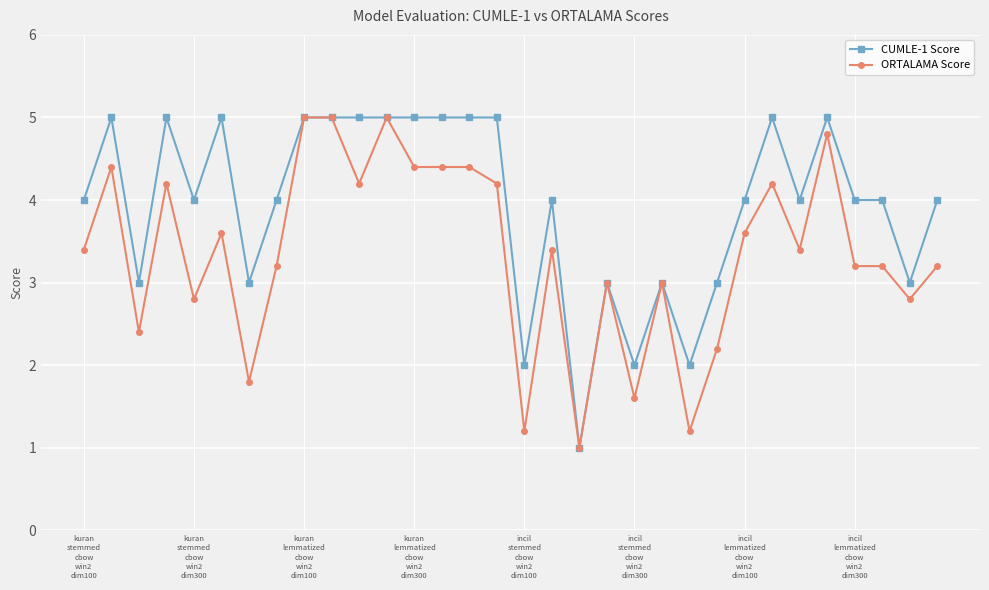

Which series has the largest total across all categories?

CUMLE-1 Score